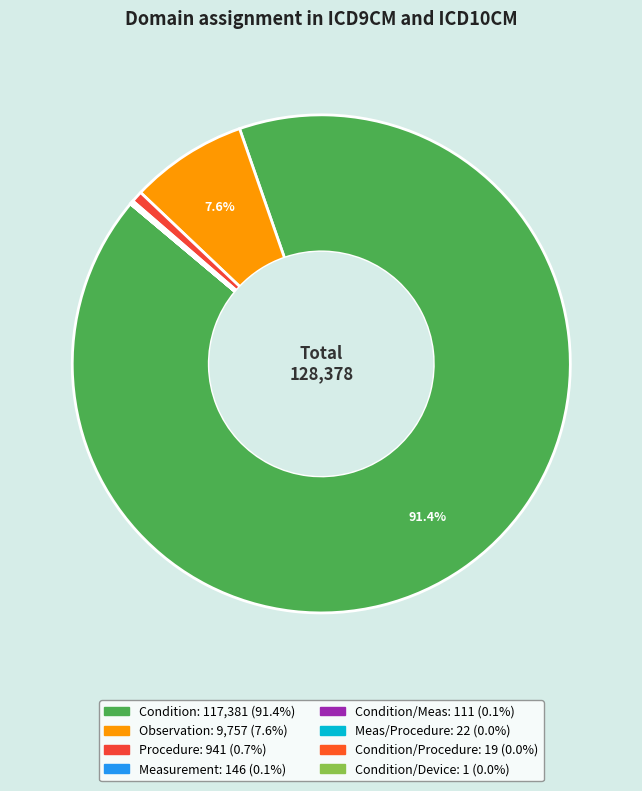

Count the number of slices in the pie.

8